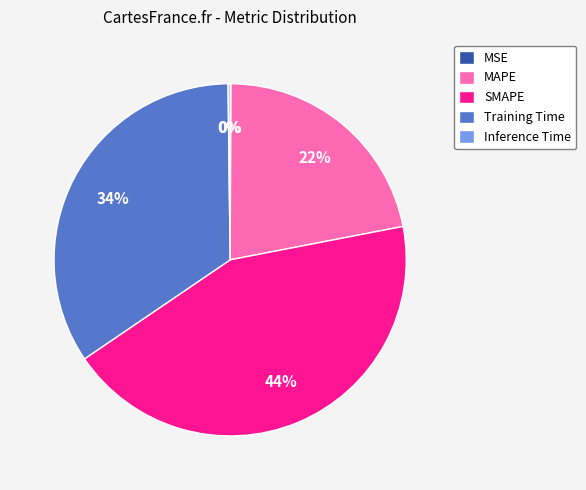

Which slice is the largest?

SMAPE